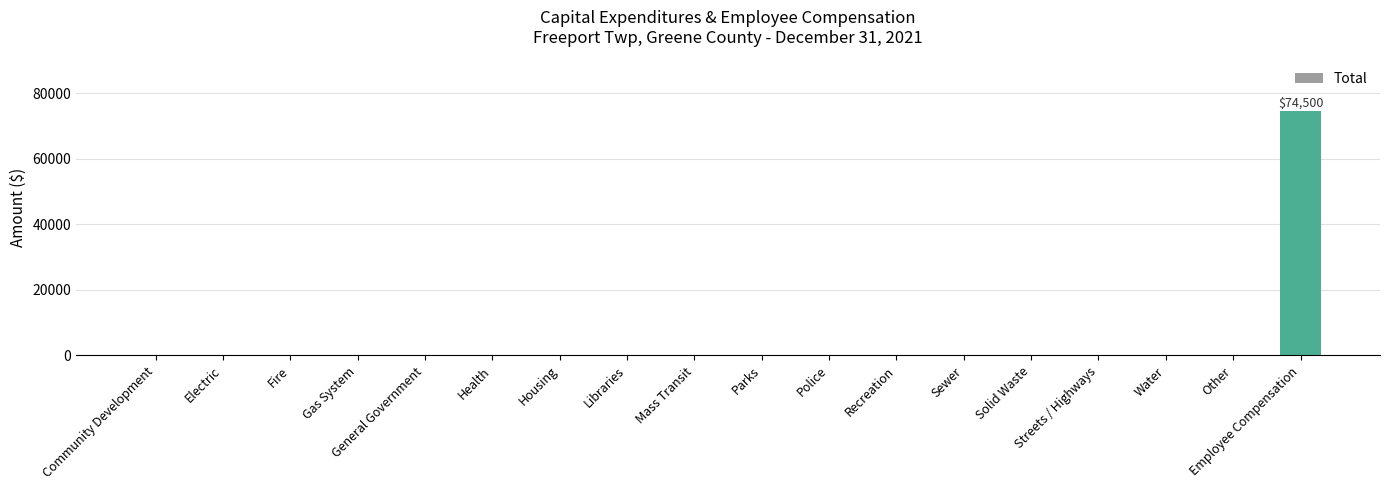

Is it true that the value at Sewer is 0?

True